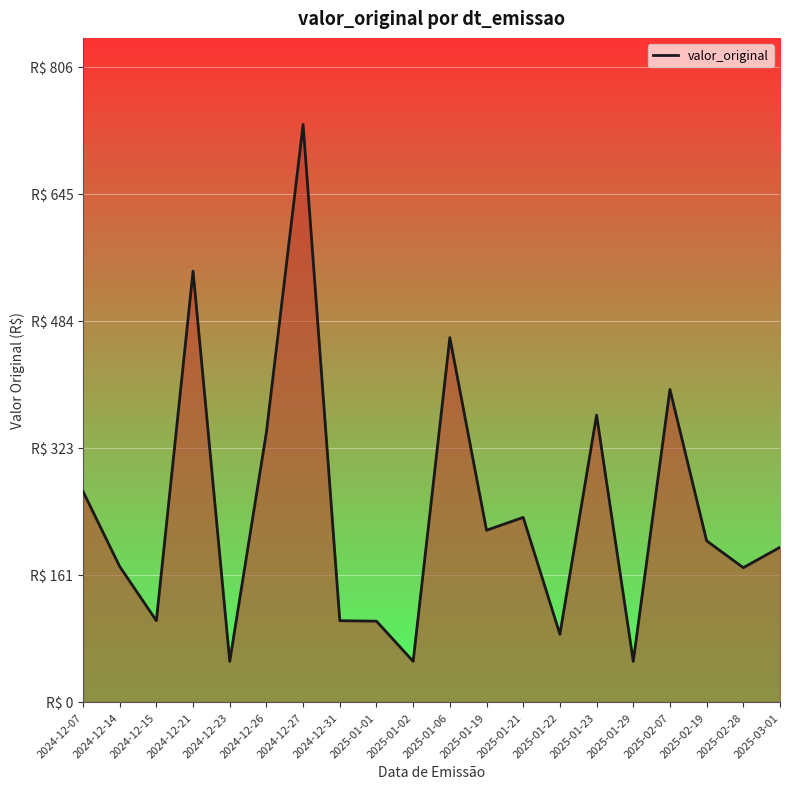

Is this an area chart (filled region under the line)?

Yes